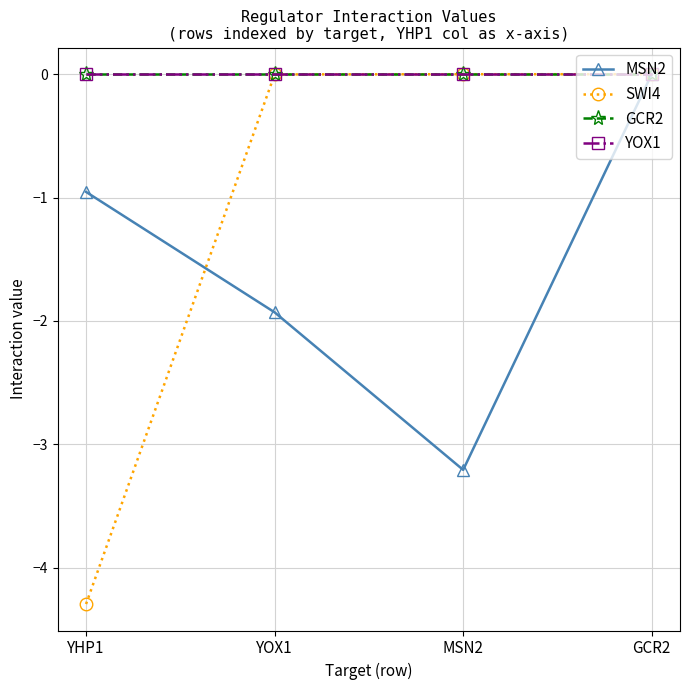

Is this an area chart (filled region under the line)?

No